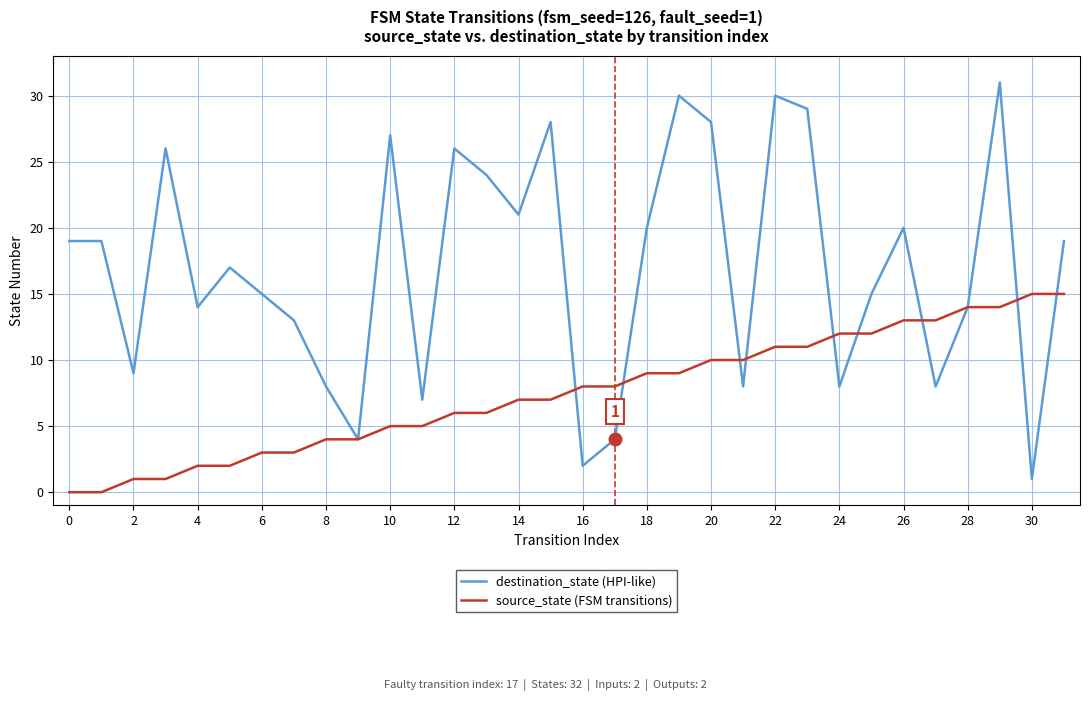

Which series has the widest spread of values?

destination_state (HPI-like)